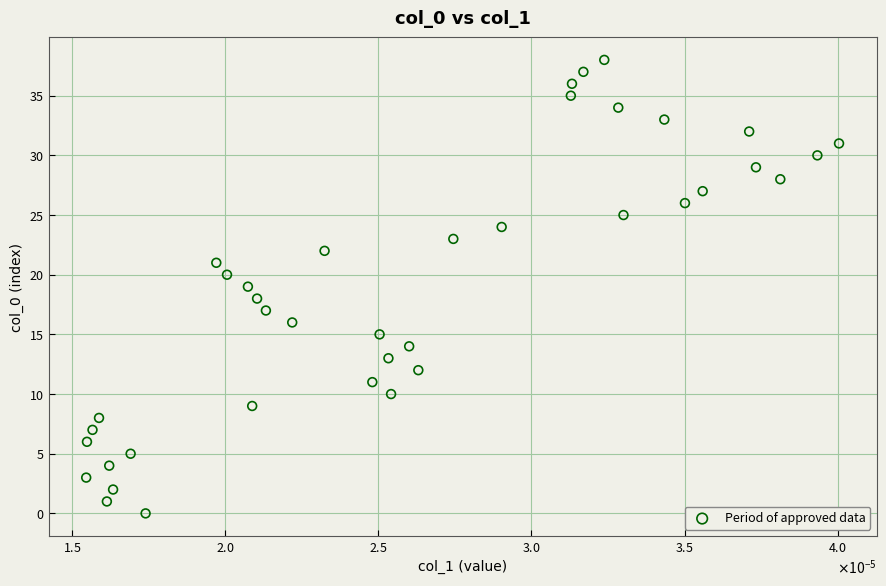

What is the range of Y values (max minus min)?

38